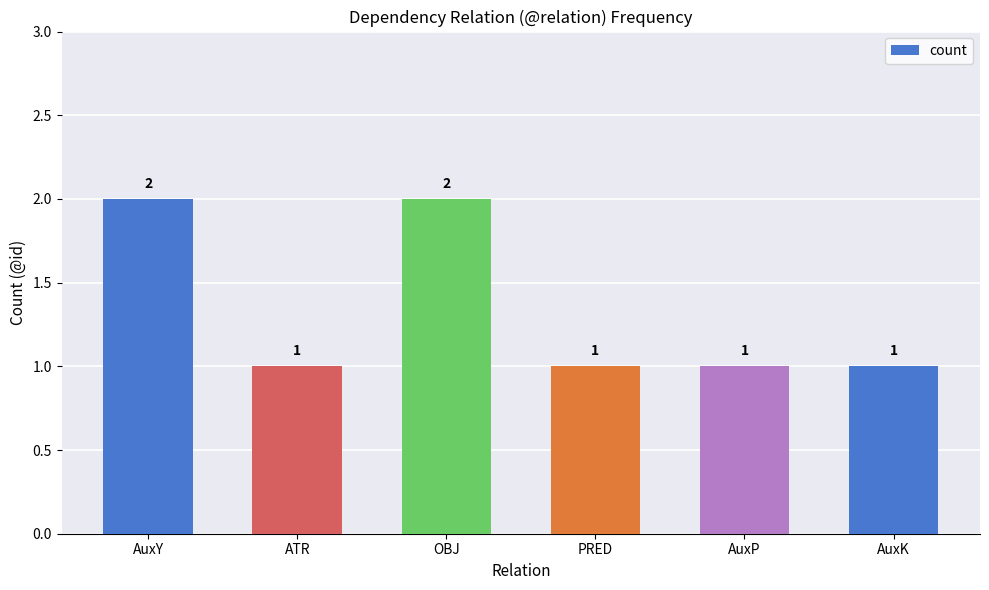

What is the difference between the values at AuxK and OBJ?

1